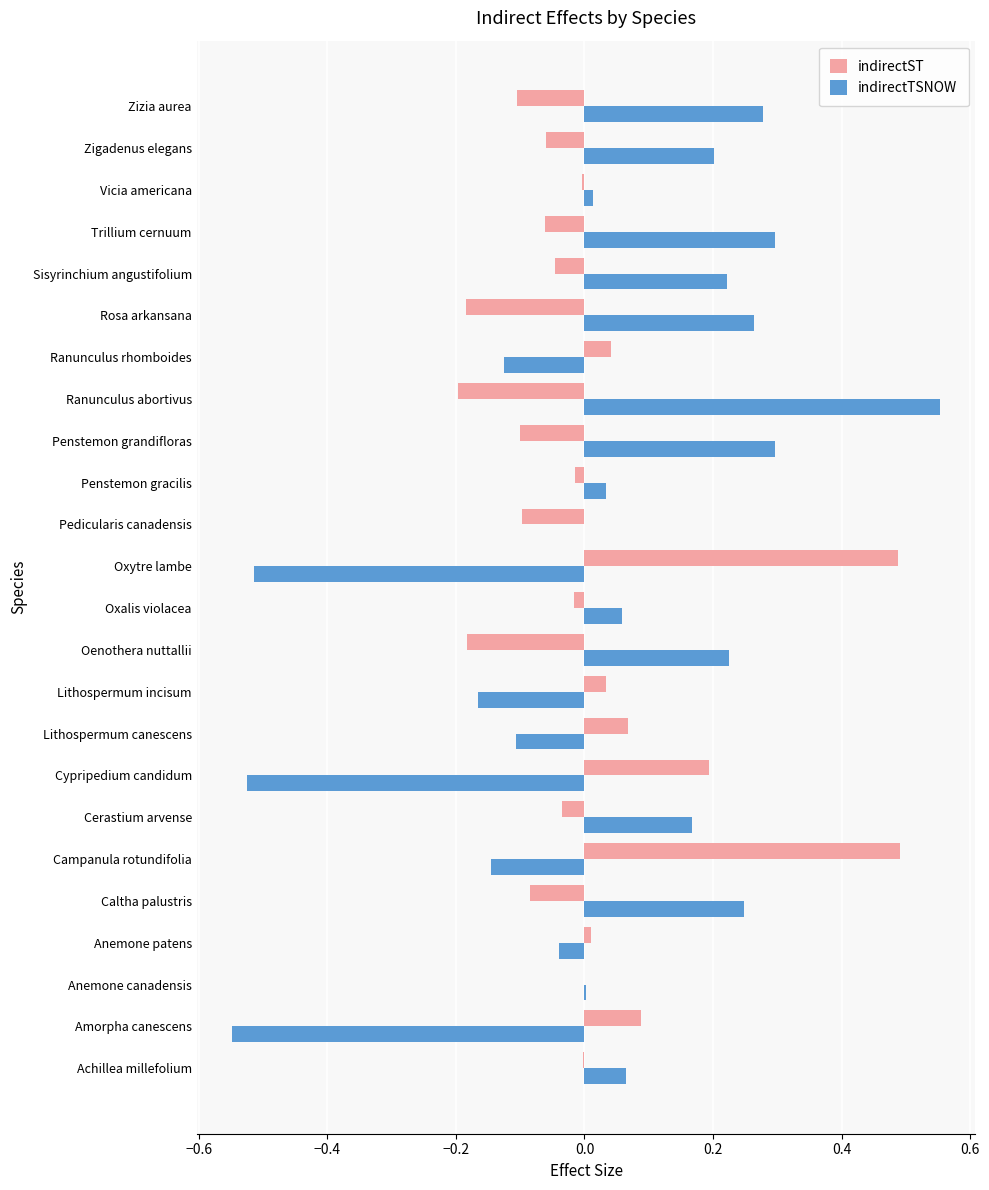

At which label does indirectTSNOW reach its peak?

Ranunculus abortivus